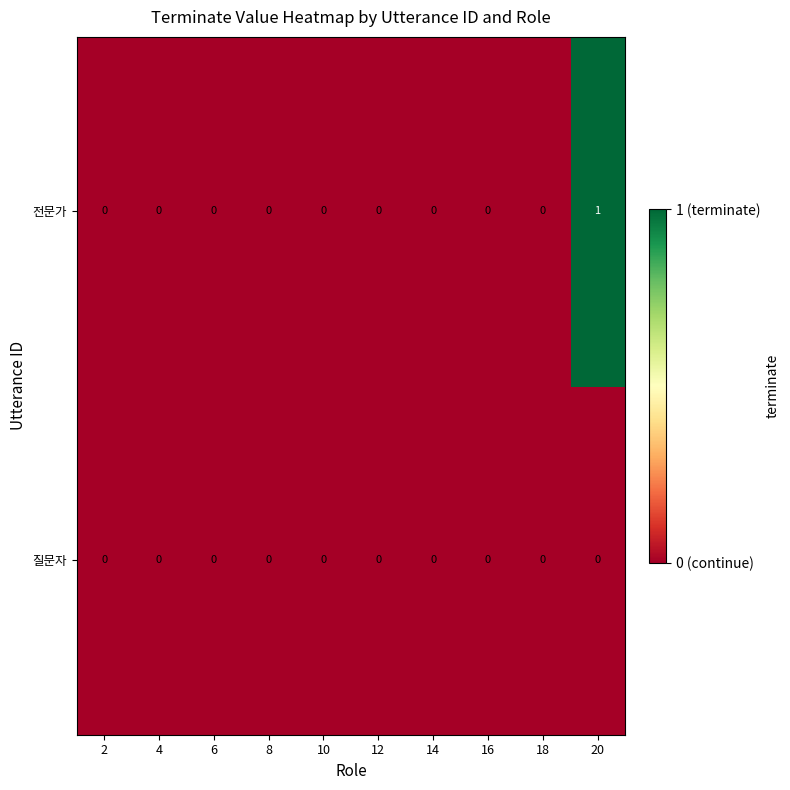

Which series has the largest range (max minus min)?

전문가